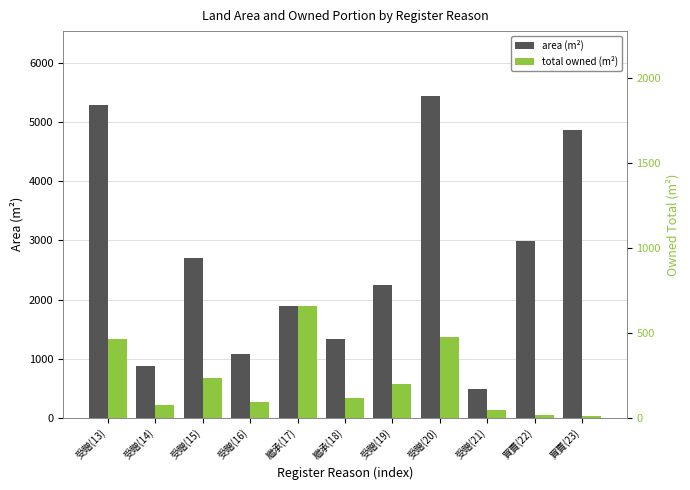

Which series changed the most between 繼承(17) and 受贈(21)?

total